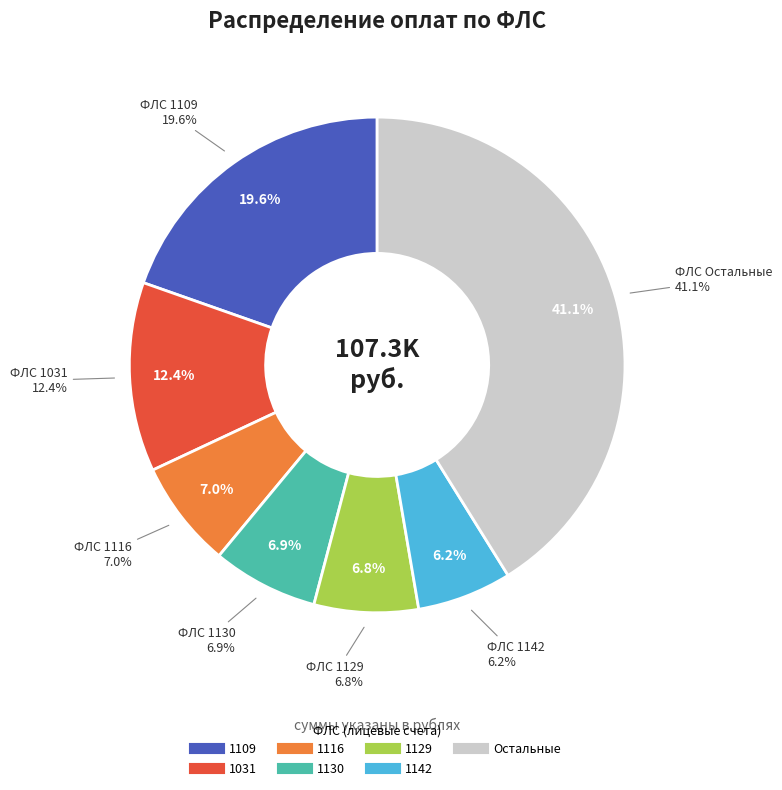

Is it true that 3118 is 1% of the pie?

False